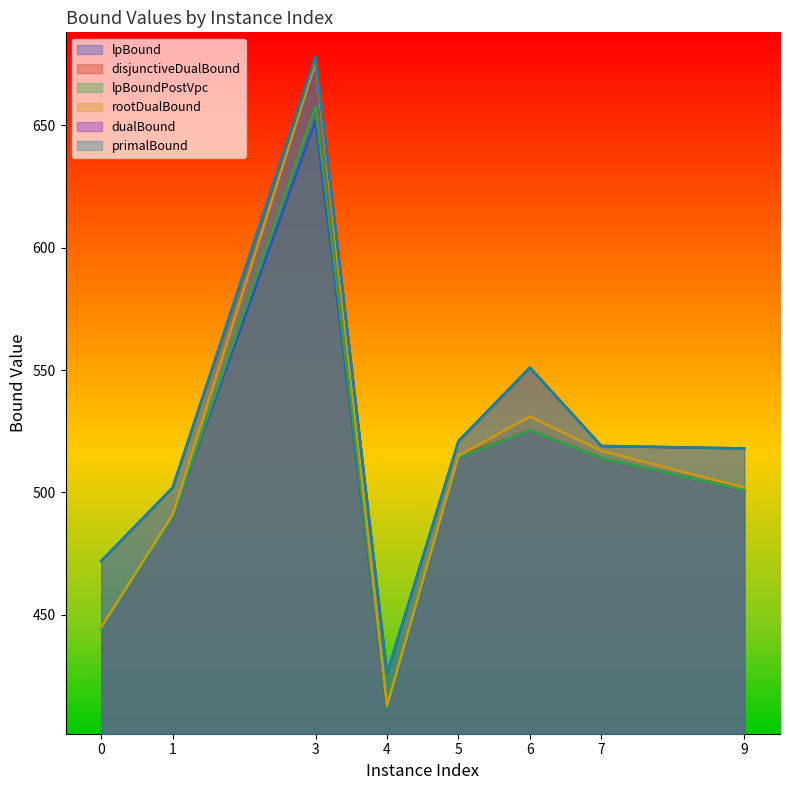

What is the total value across all series at 4?

2500.5